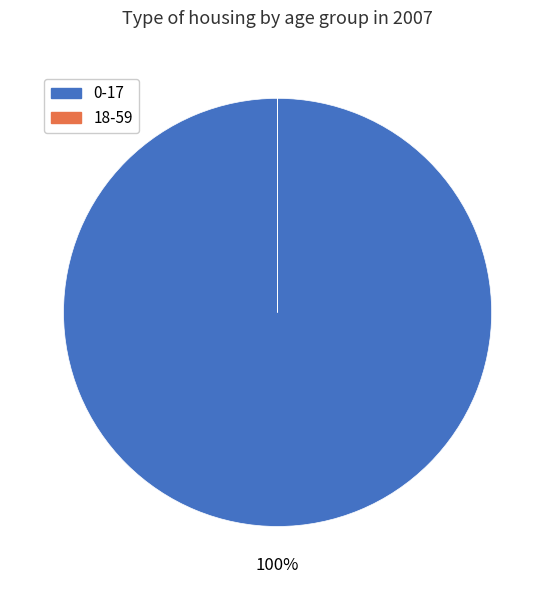

To the nearest percent, what is the average slice percentage?

50%